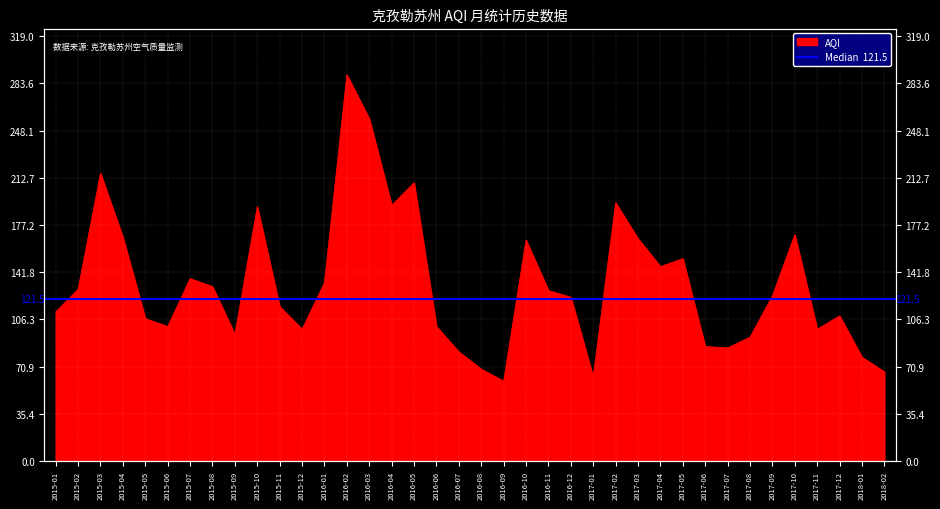

How many points are lower than both their immediate neighbors (excluding endpoints)?

9